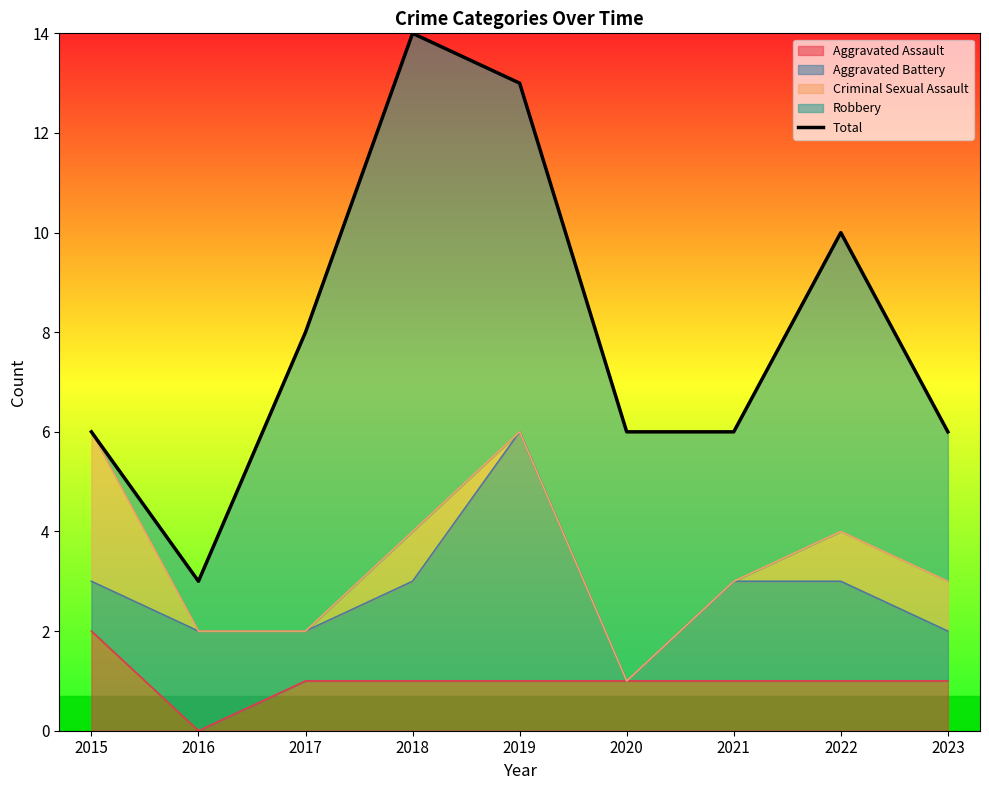

True or false: Aggravated Assault has a value of 1 at 2020.

True